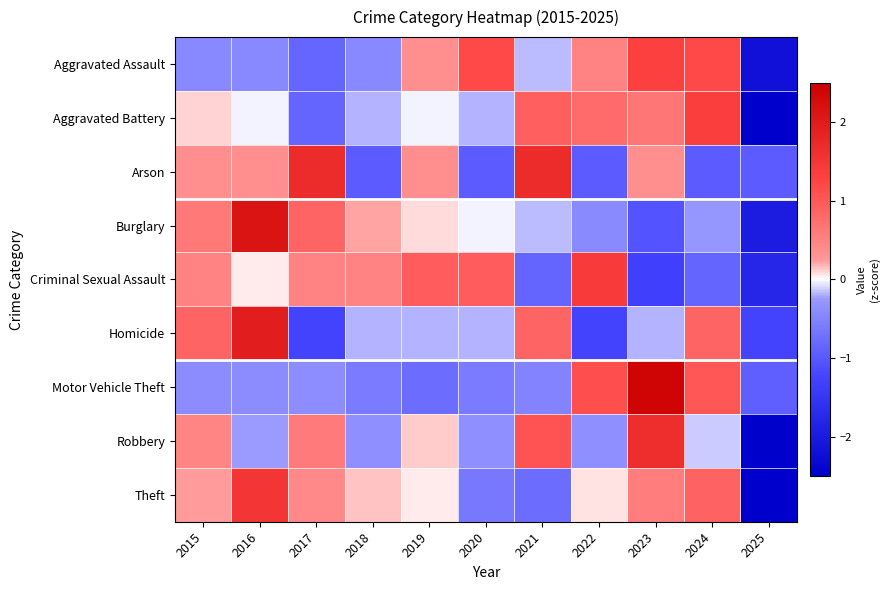

At 2020, list the series in order from smallest to largest.

Arson, Theft, Motor Vehicle Theft, Robbery, Homicide, Aggravated Battery, Burglary, Criminal Sexual Assault, Aggravated Assault